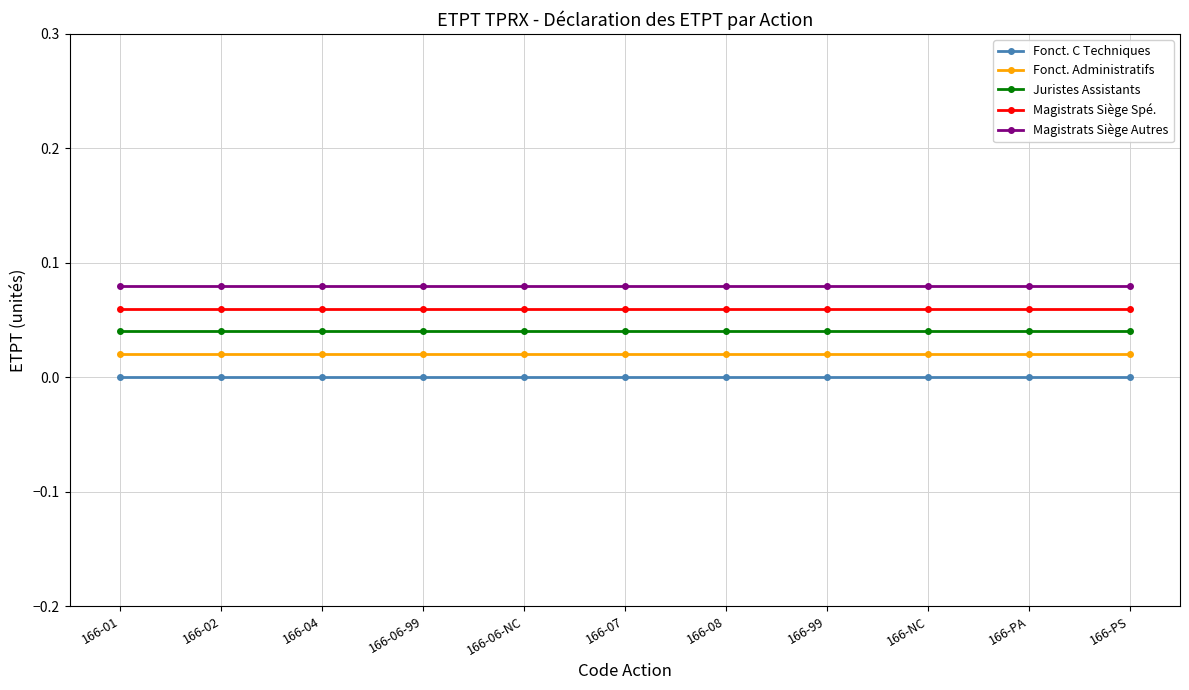

Which series has the largest total across all categories?

Magistrats Siège Autres